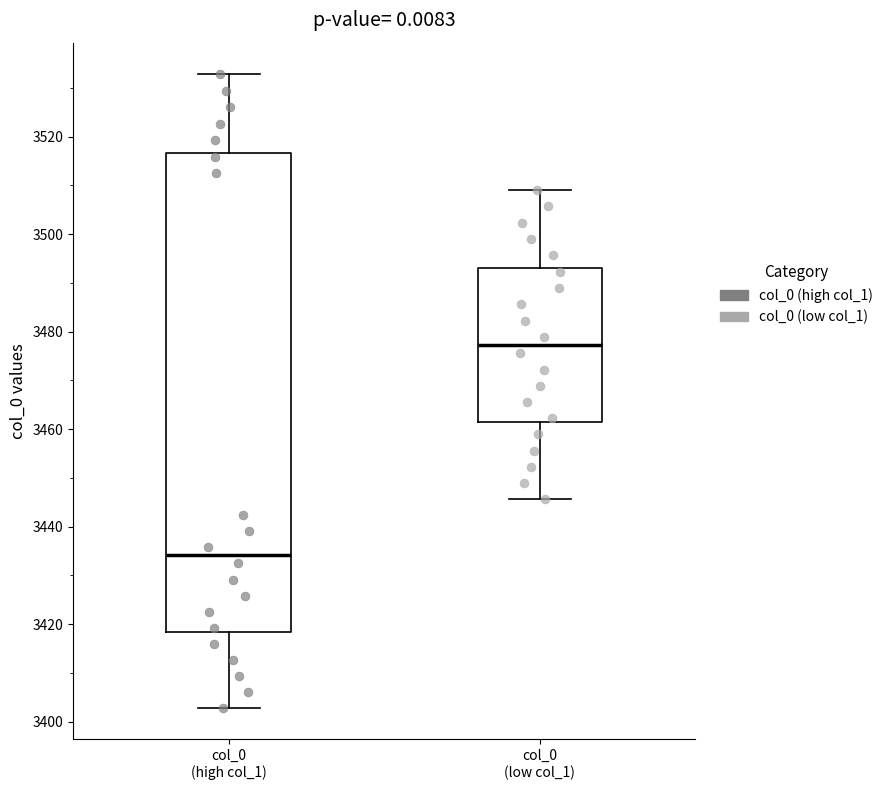

Where does the median line of the box for col_0 (low col_1) sit on the y-axis? The values are not printed on the chart, so give them approximately, as read against the axis.

3478